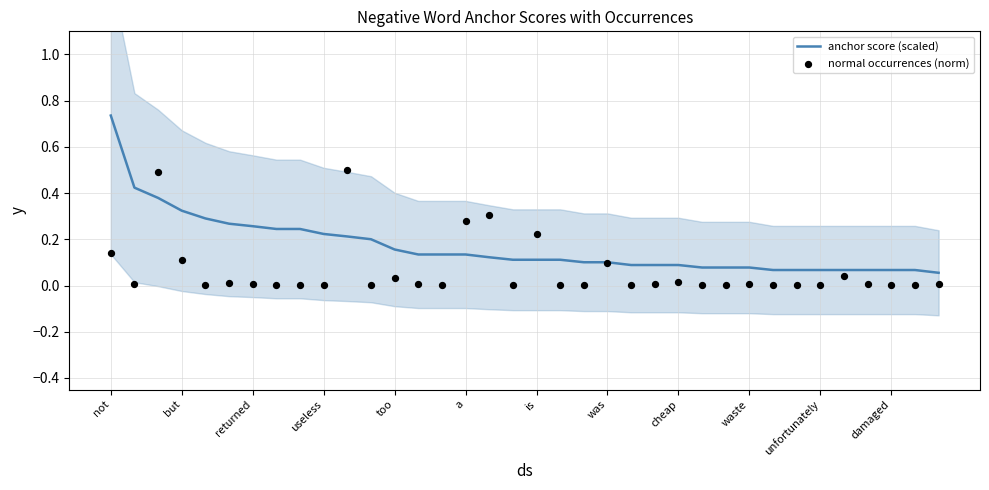

Is the value of anchor score (scaled) at waste greater than the value of normal occurrences (norm) at not?

No